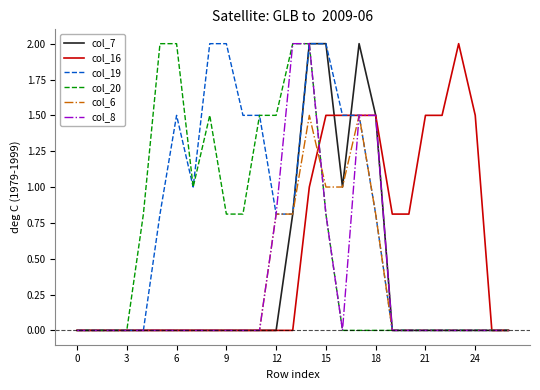

What is the difference between the second highest and second lowest values in the col_20 series?

2.0